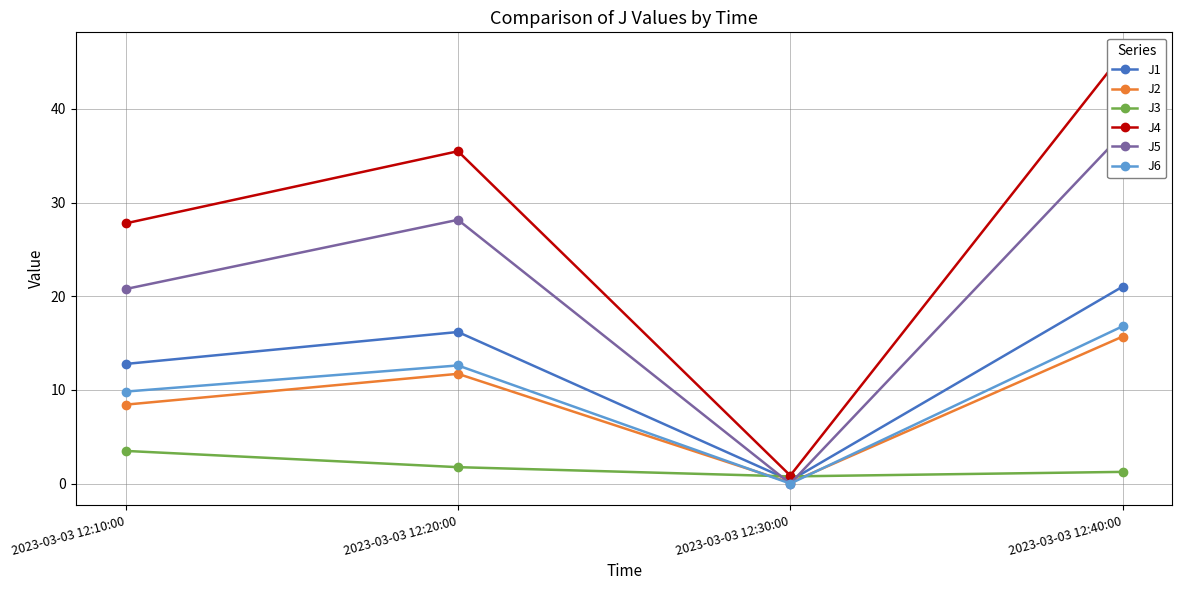

Which series has the largest range (max minus min)?

J4